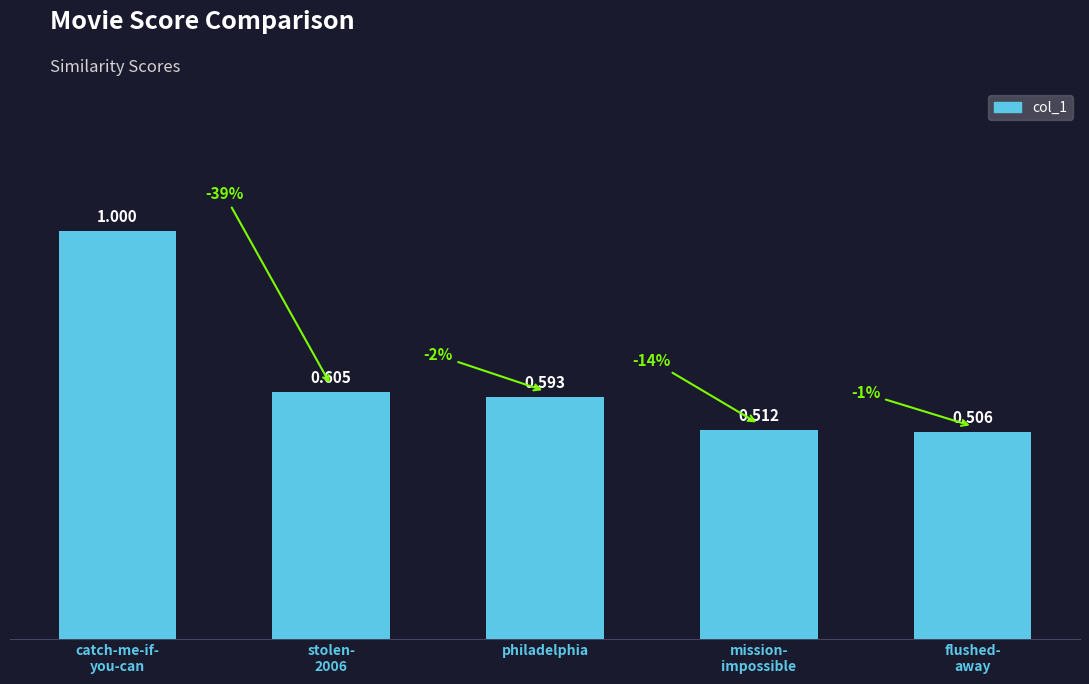

What is the change in value from catch-me-if-
you-can to stolen-
2006?

-0.4